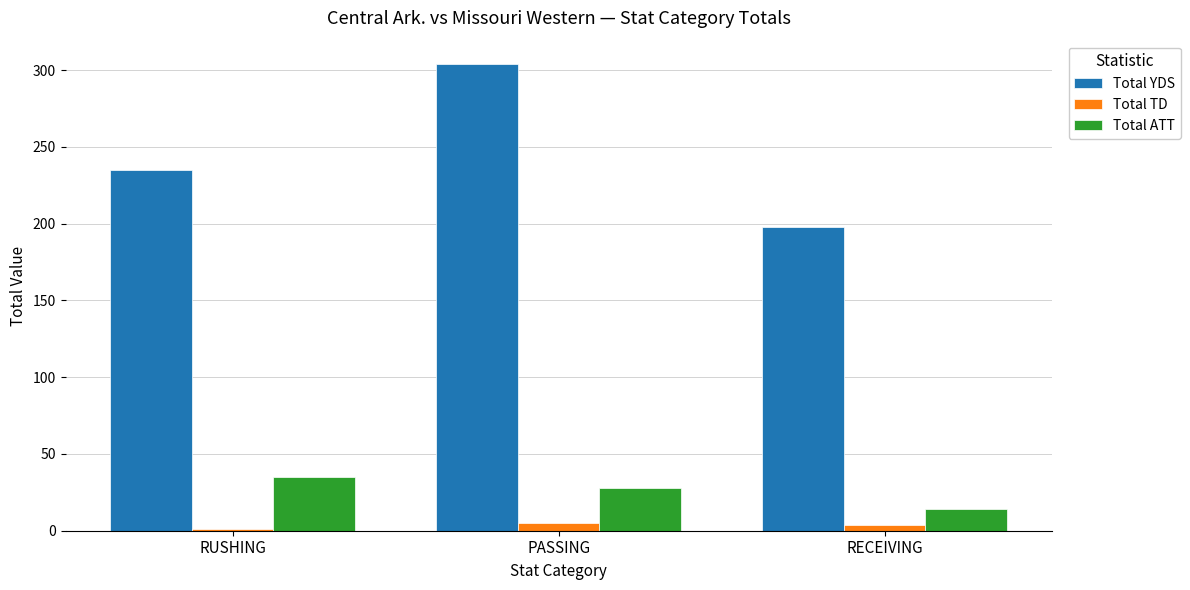

What is the sum of the Total TD values at PASSING and RECEIVING?

9